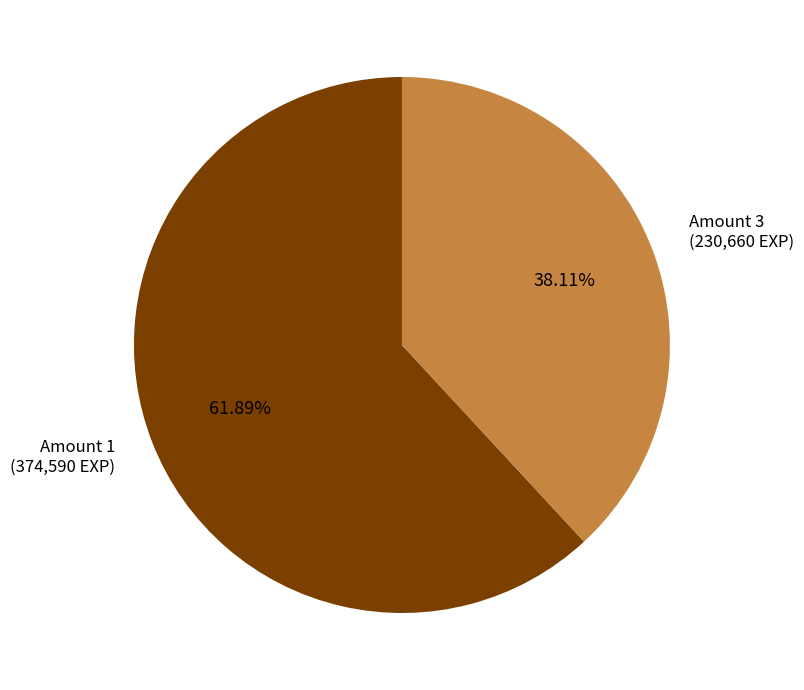

Which category has the smallest portion of the pie?

Amount 3